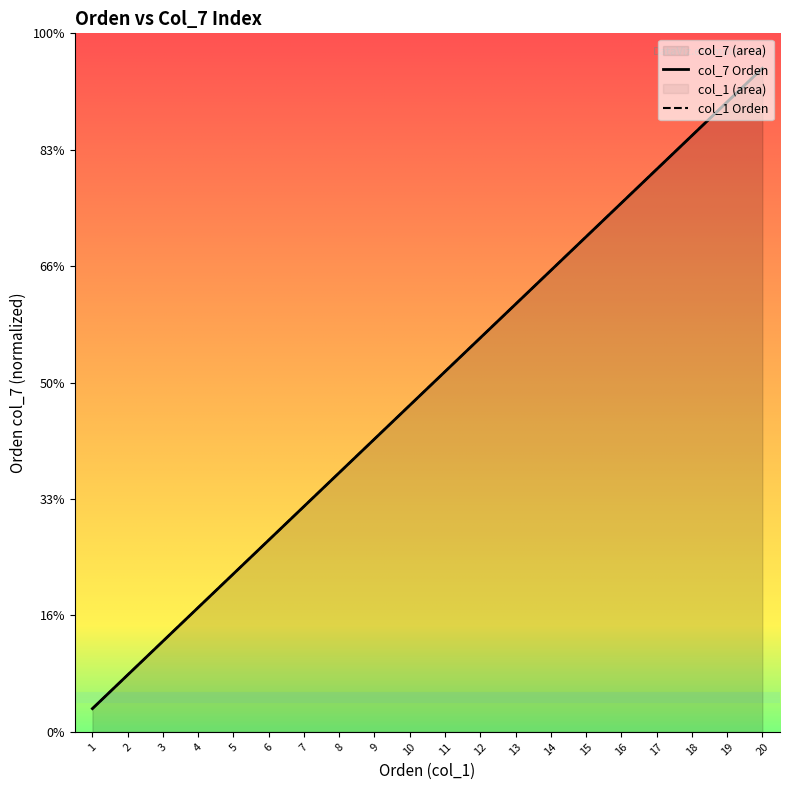

Where does the col_7 Orden series first go above 30?

11